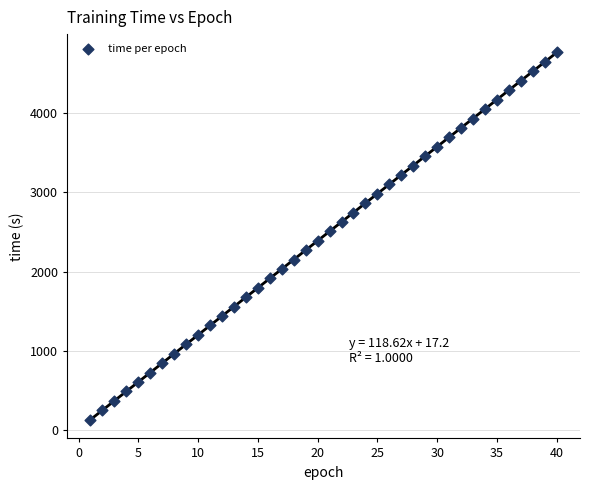

What is the range of Y values (max minus min)?

4631.9